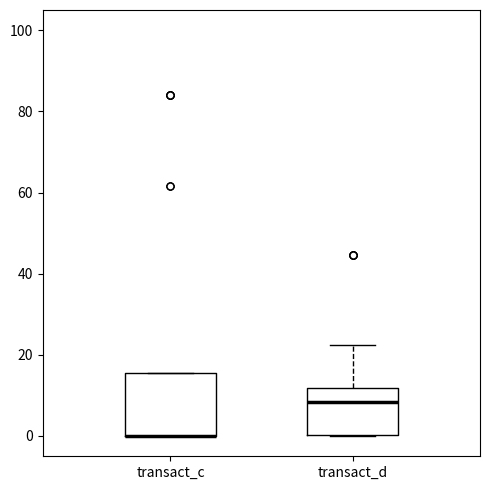

Reading left to right, read every box against the y-axis: the position of its median line, the range the box covers, and the ends of its whiskers. The values are not printed on the chart, so give them approximately, as read against the axis.

transact_c: median 0 (drawn on the box's lower edge), box 0 to 16, whiskers 0 to 16
transact_d: median 8, box 0 to 12, whiskers 0 to 22